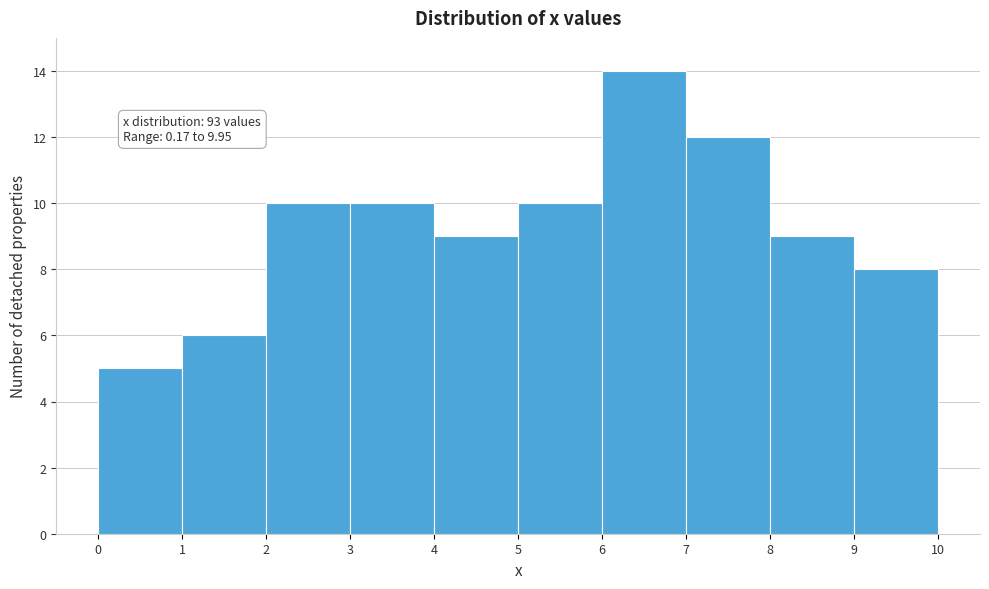

Which range on the x-axis has the tallest bar?

6 to 7